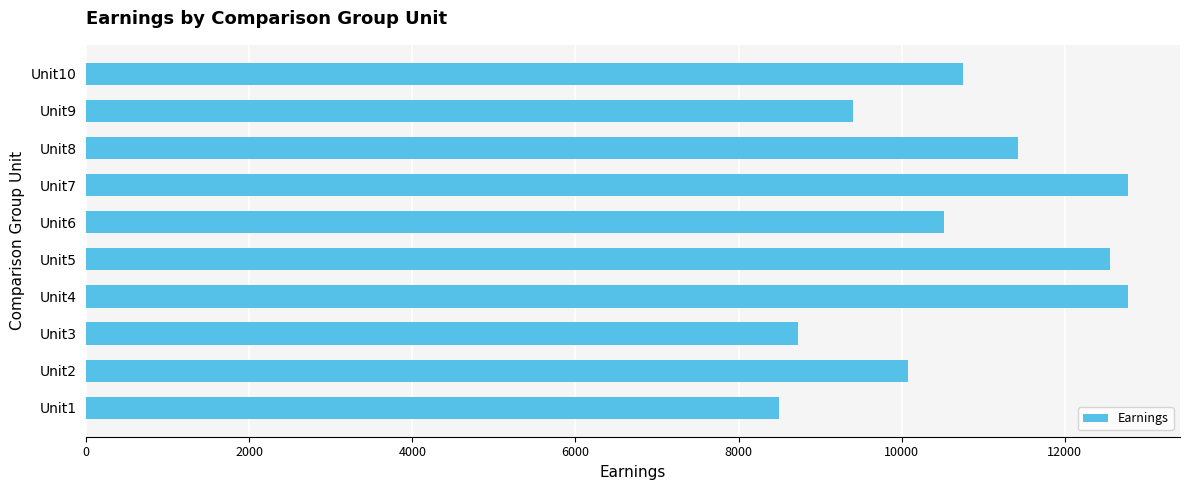

How many data points does each series have?

10